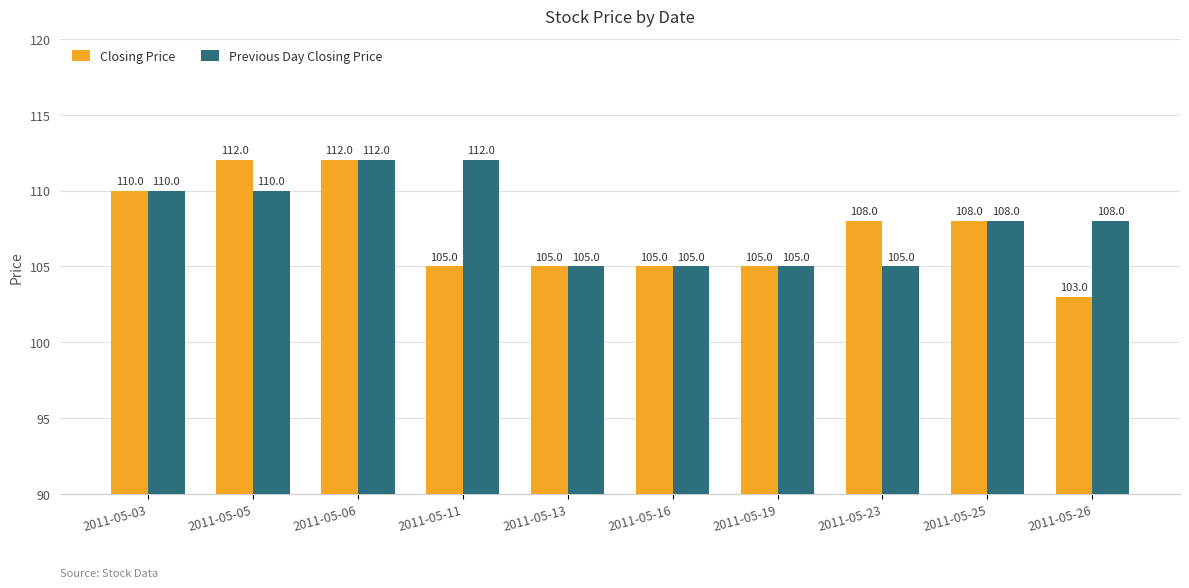

True or false: Previous Day Closing Price has a value of 25 at 2011-05-03.

False